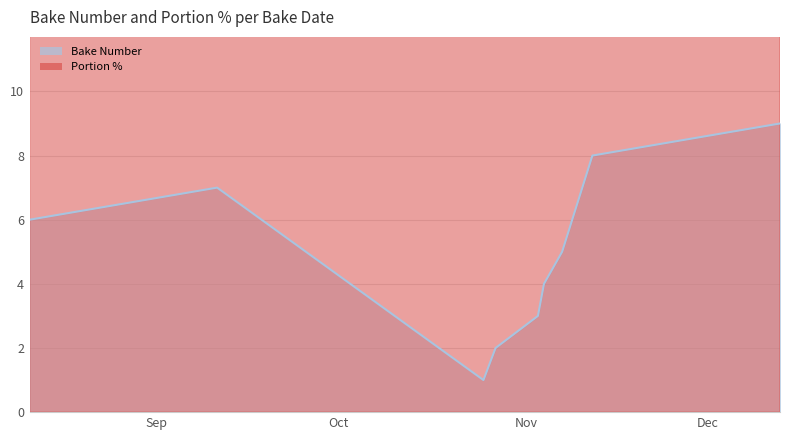

List the series in order of their peak value, highest first.

Portion %, Bake Number